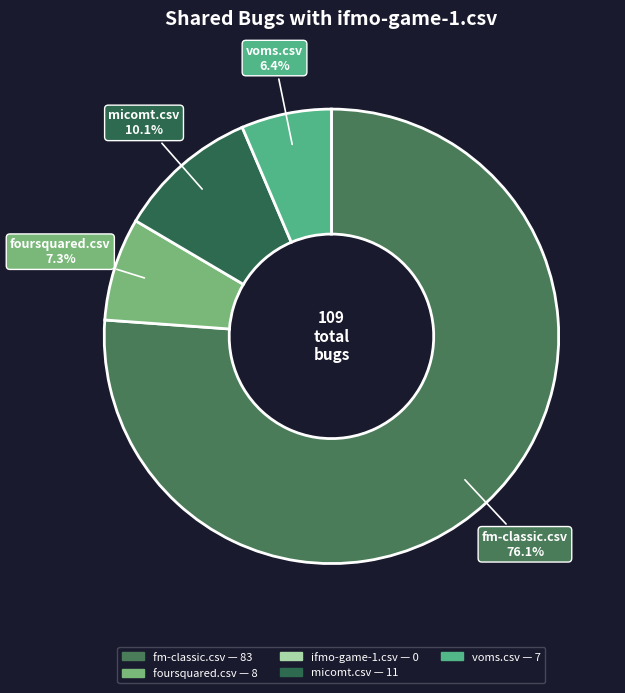

How many segments does this pie chart have?

4